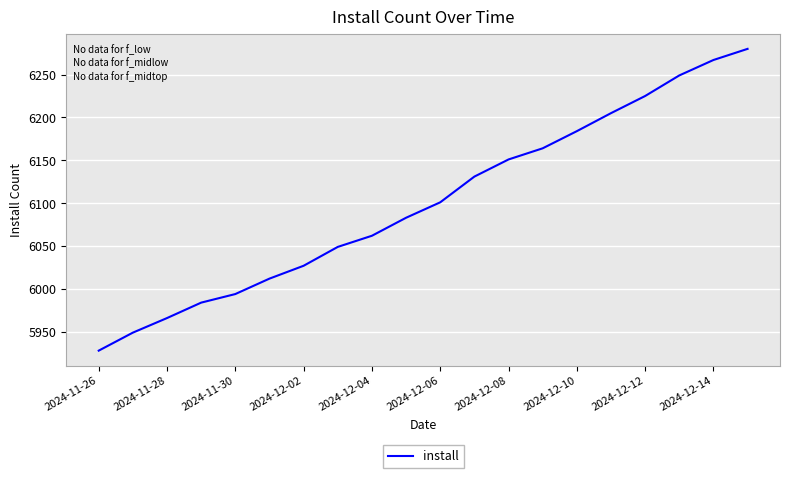

What is the difference between the maximum and minimum values?

352